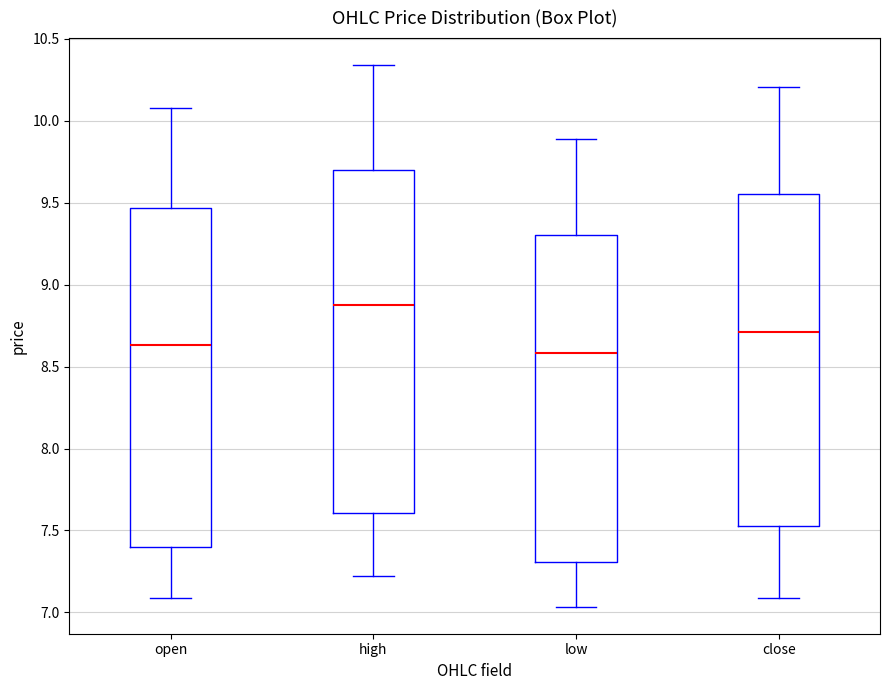

Which box has the highest median line?

high